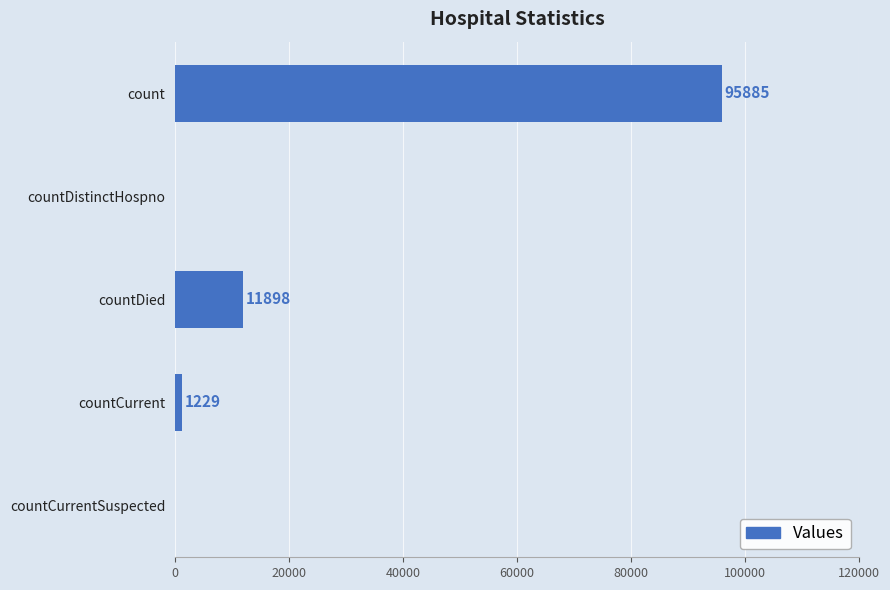

The value at countDied is 5068. True or false?

False